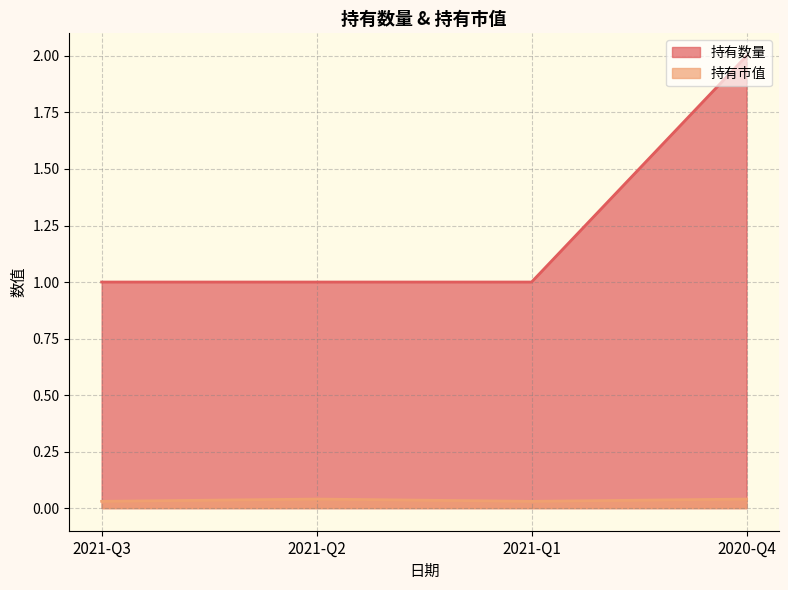

Between 2021-Q3 and 2021-Q2, which series saw the biggest shift?

持有市值